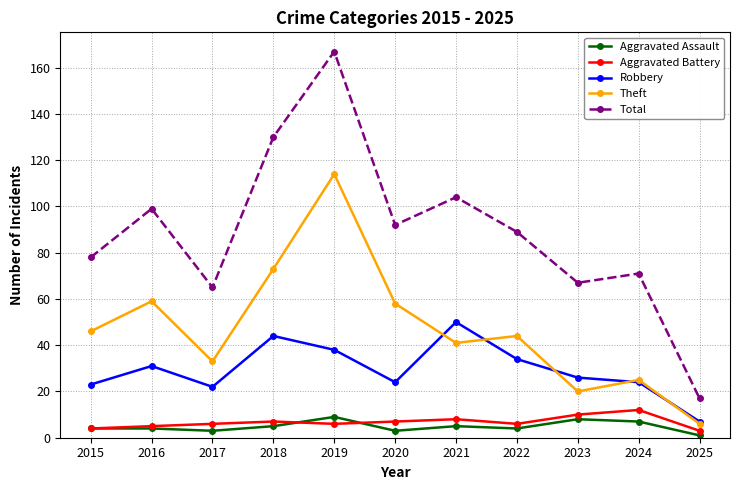

Read the Robbery value at 2022.

34